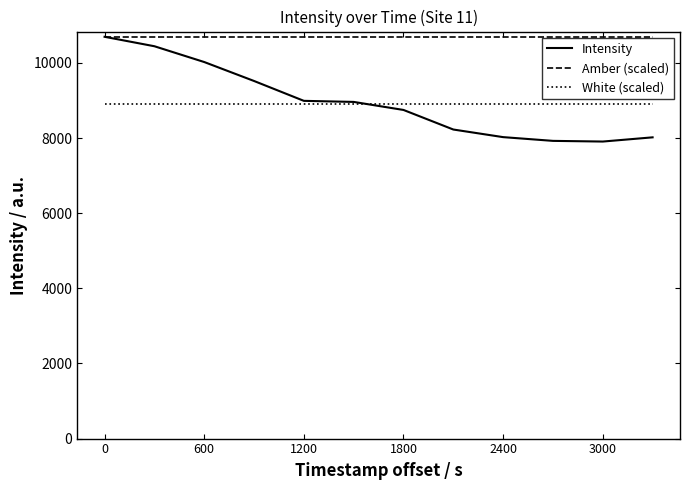

True or false: White (scaled) and Amber (scaled) cross at least once.

False